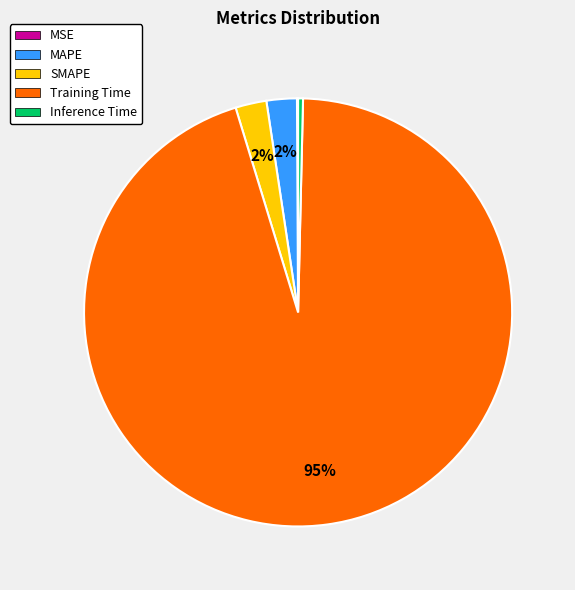

Combined, do SMAPE and MAPE account for over 50%?

No